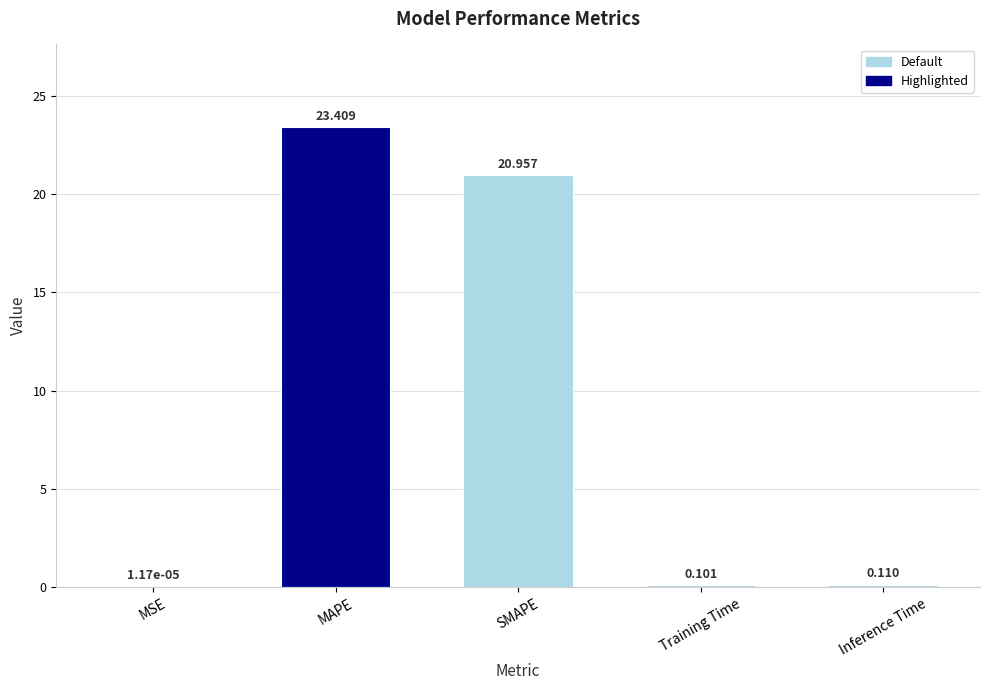

Read the value at MAPE.

23.4